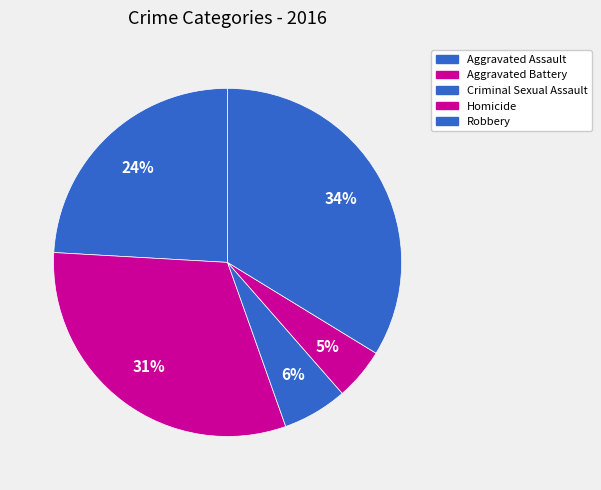

Count the number of slices in the pie.

5